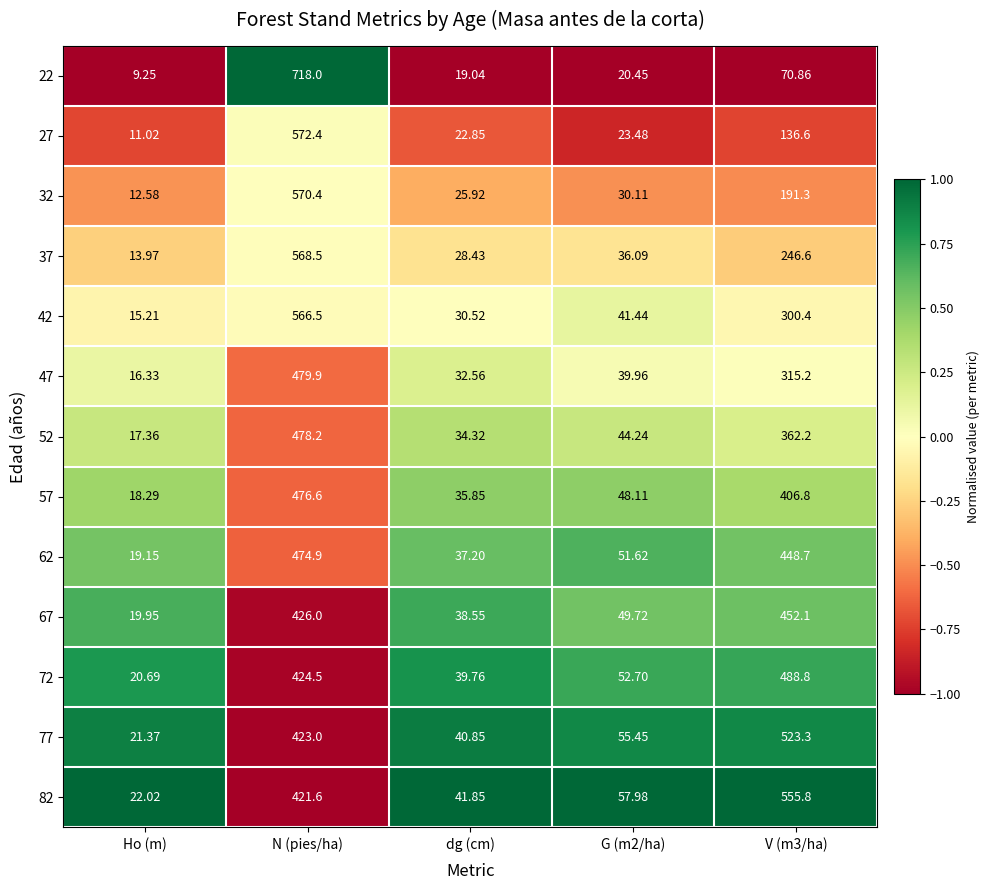

Is the value of 52 at G (m2/ha) greater than the value of 57 at dg (cm)?

Yes